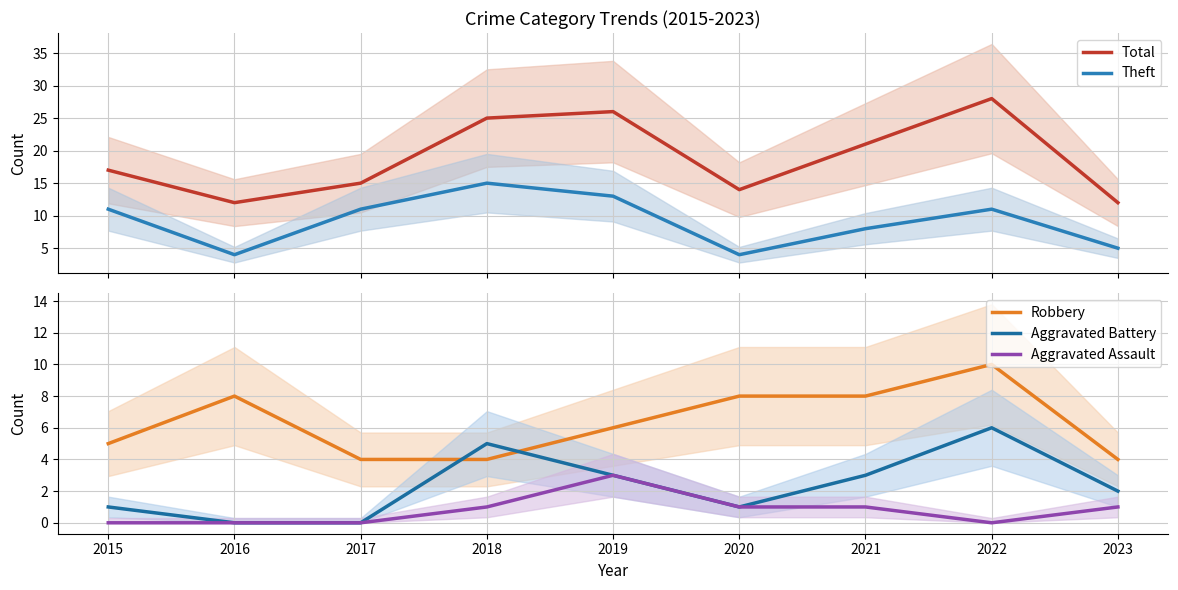

True or false: Aggravated Assault and Total intersect in this chart.

False